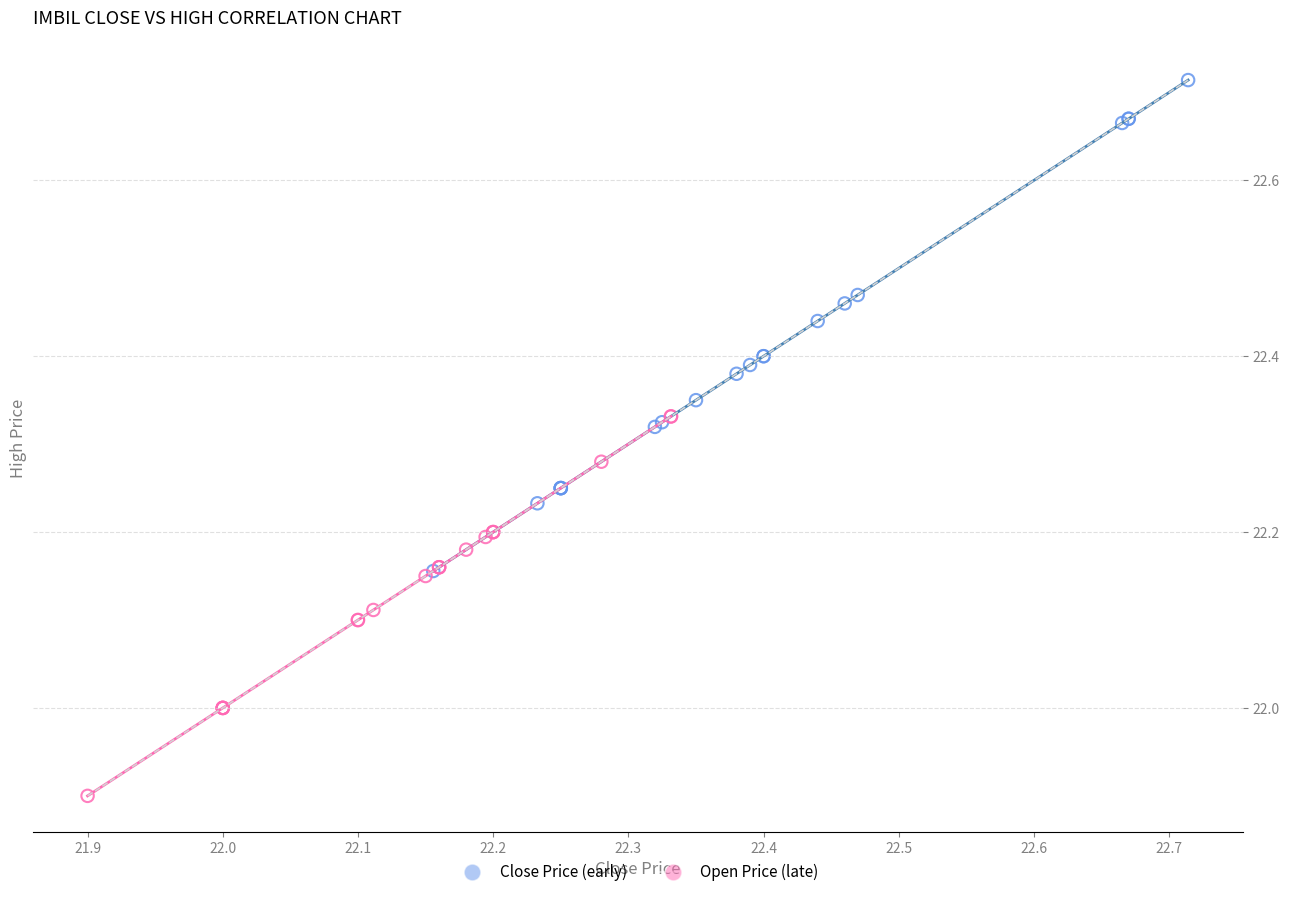

Which series has the widest spread of Y values?

Close Price (early)